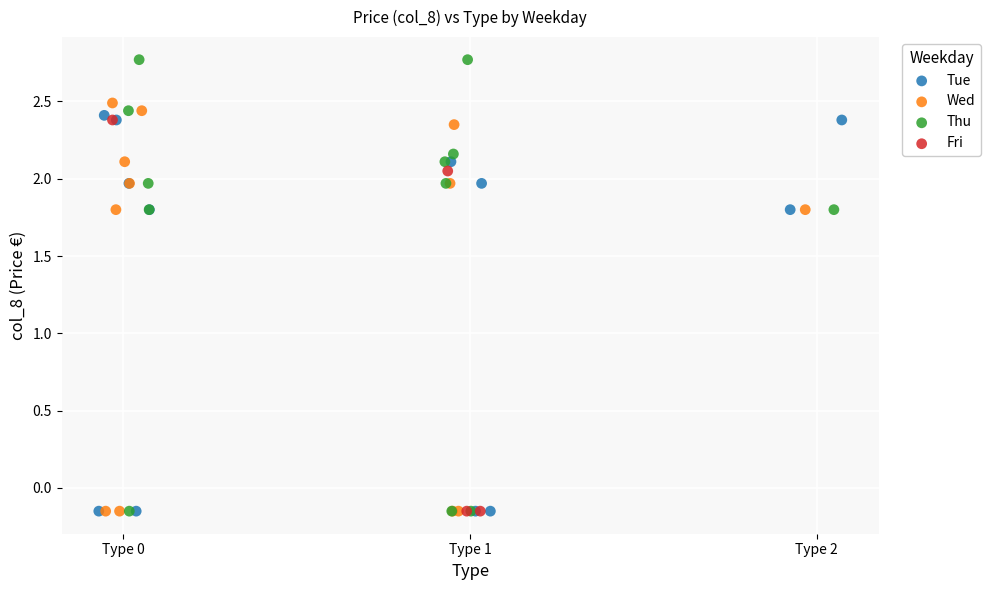

Which series has the widest spread of Y values?

Thu